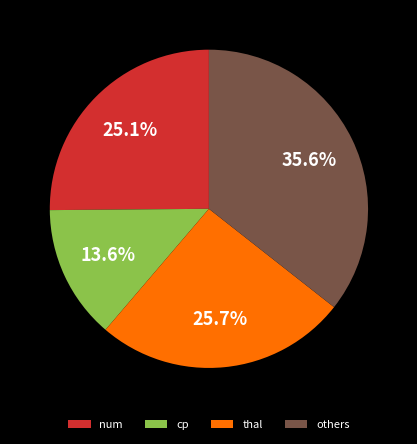

What is the largest slice in the pie chart?

others